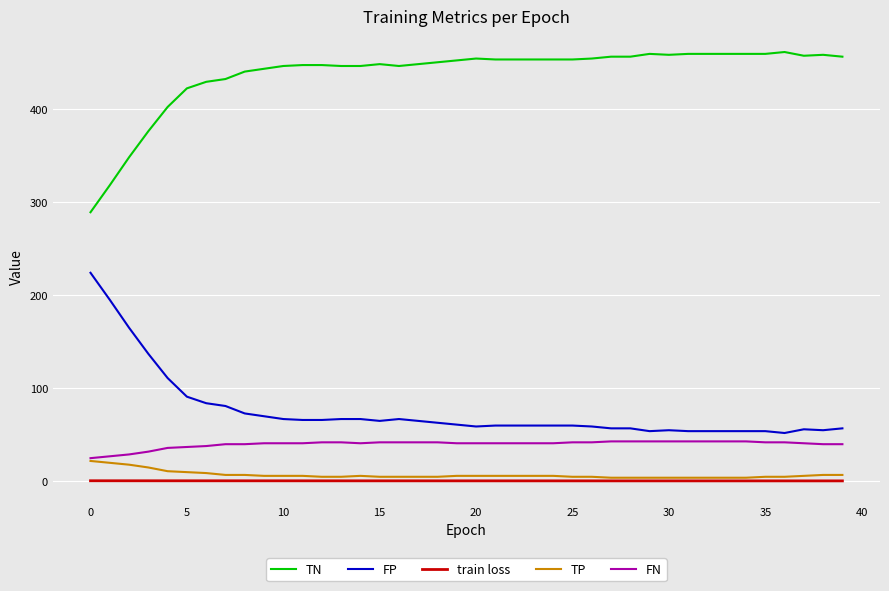

Count the number of data series in this chart.

5